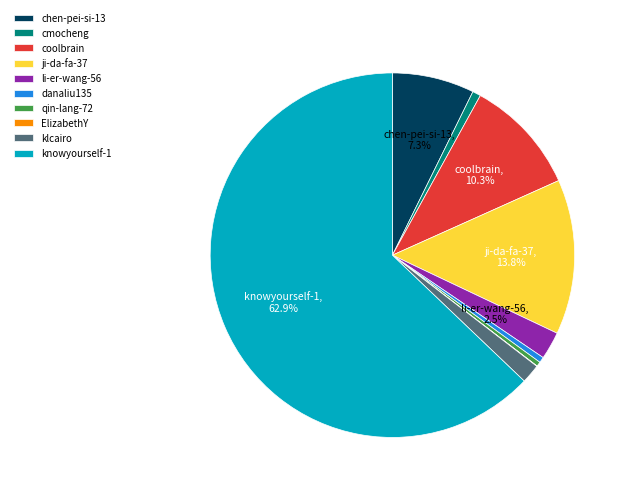

Does qin-lang-72 account for over 50% of the chart?

No